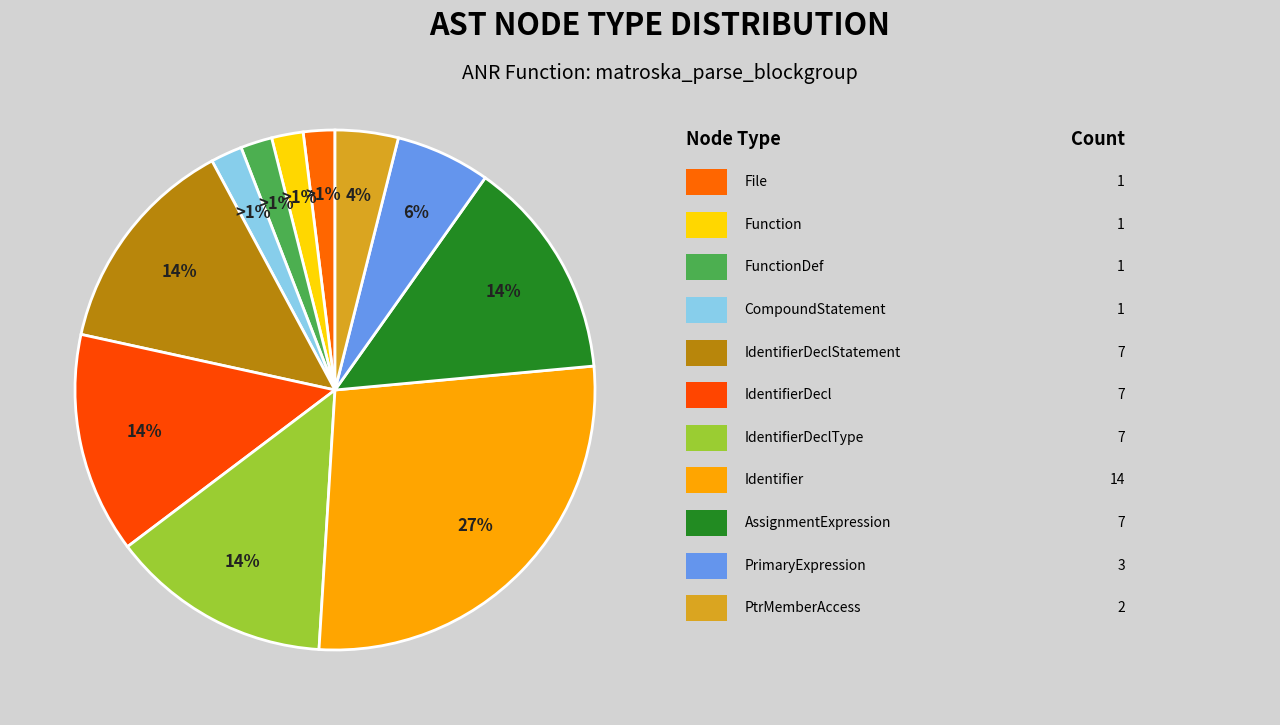

Count the number of slices in the pie.

11